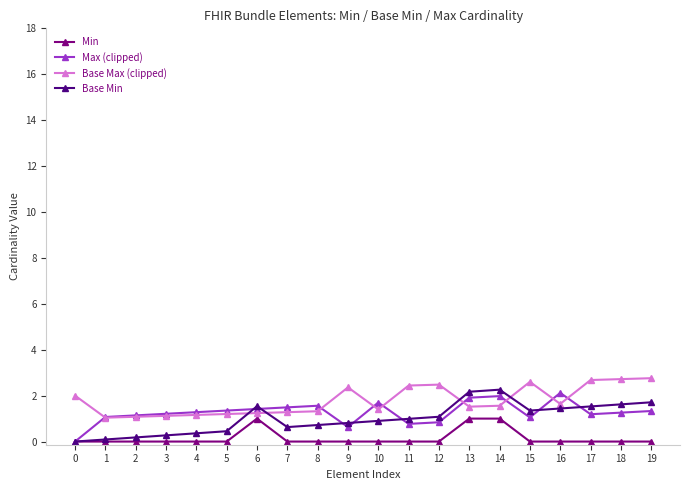

Does the chart display data point markers on the line(s)?

Yes